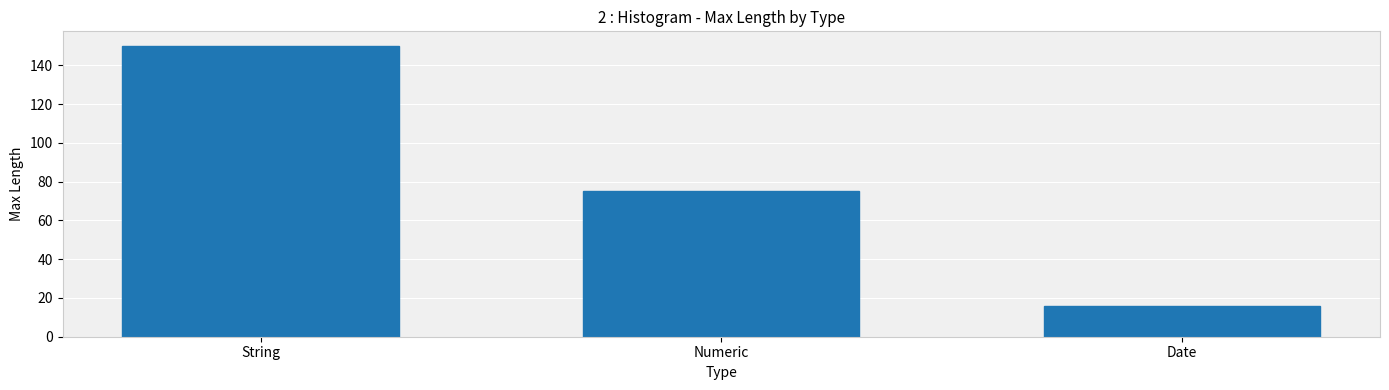

Does the chart contain stacked bars?

No